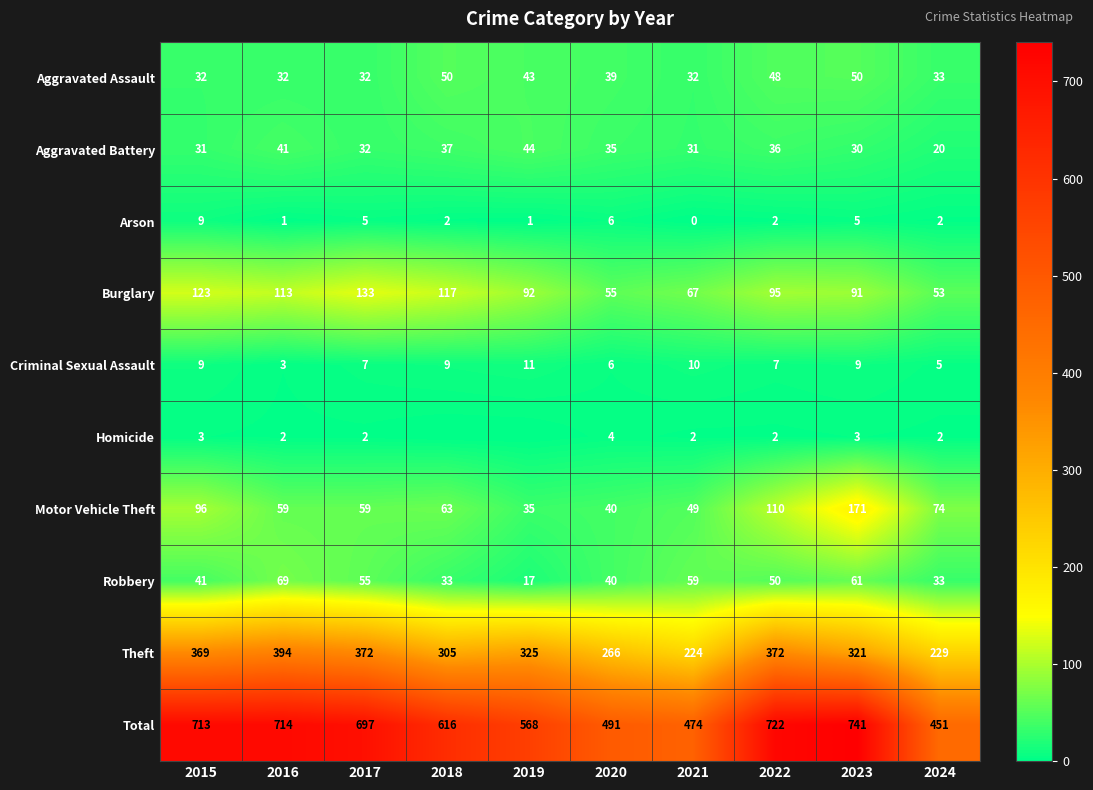

At which category is the sum across all series the highest?

2023